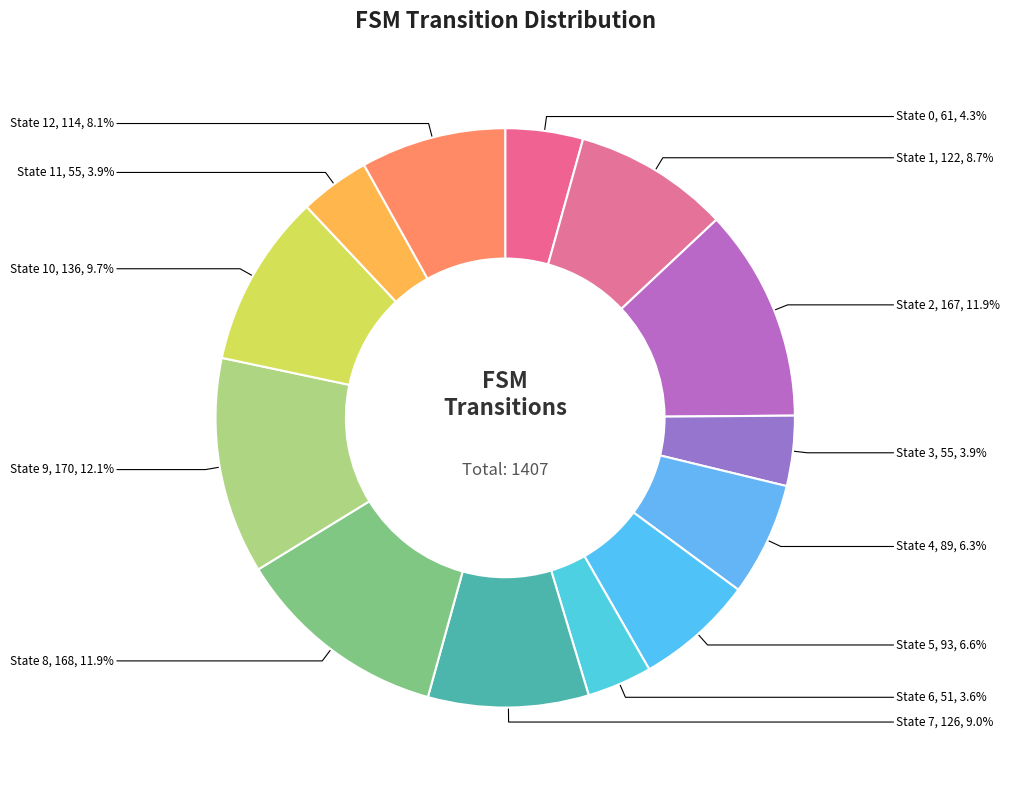

Does State 7 represent more than half of the total?

No